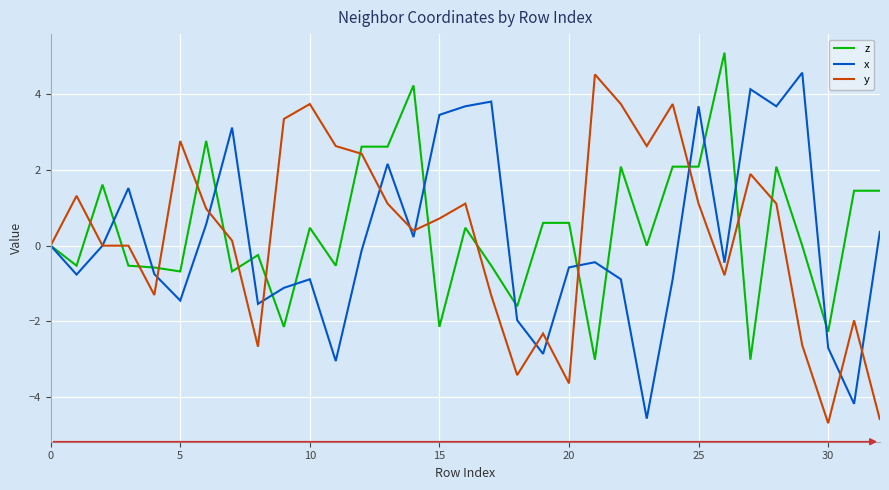

How many series are shown in this chart?

3